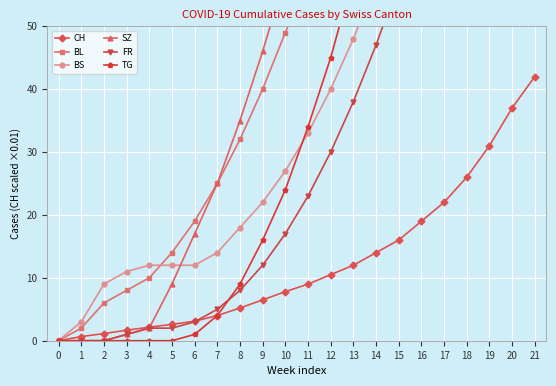

Reading right to left, transcribe all the data shown in this chart.

CH: 21=42.0	20=37.0	19=31.0	18=26.0	17=22.0	16=19.0	15=16.0	14=14.0	13=12.0	12=10.5	11=9.0	10=7.8	9=6.5	8=5.2	7=4.0	6=3.1	5=2.6	4=2.1	3=1.7	2=1.1	1=0.7	0=0.0
BL: 21=250.0	20=220.0	19=190.0	18=165.0	17=144.0	16=125.0	15=108.0	14=93.0	13=80.0	12=68.0	11=58.0	10=49.0	9=40.0	8=32.0	7=25.0	6=19.0	5=14.0	4=10.0	3=8.0	2=6.0	1=2.0	0=0.0
BS: 21=164.0	20=143.0	19=124.0	18=107.0	17=92.0	16=79.0	15=67.0	14=57.0	13=48.0	12=40.0	11=33.0	10=27.0	9=22.0	8=18.0	7=14.0	6=12.0	5=12.0	4=12.0	3=11.0	2=9.0	1=3.0	0=0.0
SZ: 21=328.0	20=290.0	19=254.0	18=222.0	17=193.0	16=167.0	15=144.0	14=123.0	13=104.0	12=87.0	11=72.0	10=58.0	9=46.0	8=35.0	7=25.0	6=17.0	5=9.0	4=2.0	3=1.0	2=0.0	1=0.0	0=0.0
FR: 21=154.0	20=133.0	19=114.0	18=97.0	17=82.0	16=69.0	15=57.0	14=47.0	13=38.0	12=30.0	11=23.0	10=17.0	9=12.0	8=8.0	7=5.0	6=3.0	5=2.0	4=2.0	3=1.0	2=0.0	1=0.0	0=0.0
TG: 21=244.0	20=211.0	19=181.0	18=154.0	17=130.0	16=109.0	15=90.0	14=73.0	13=58.0	12=45.0	11=34.0	10=24.0	9=16.0	8=9.0	7=4.0	6=1.0	5=0.0	4=0.0	3=0.0	2=0.0	1=0.0	0=0.0